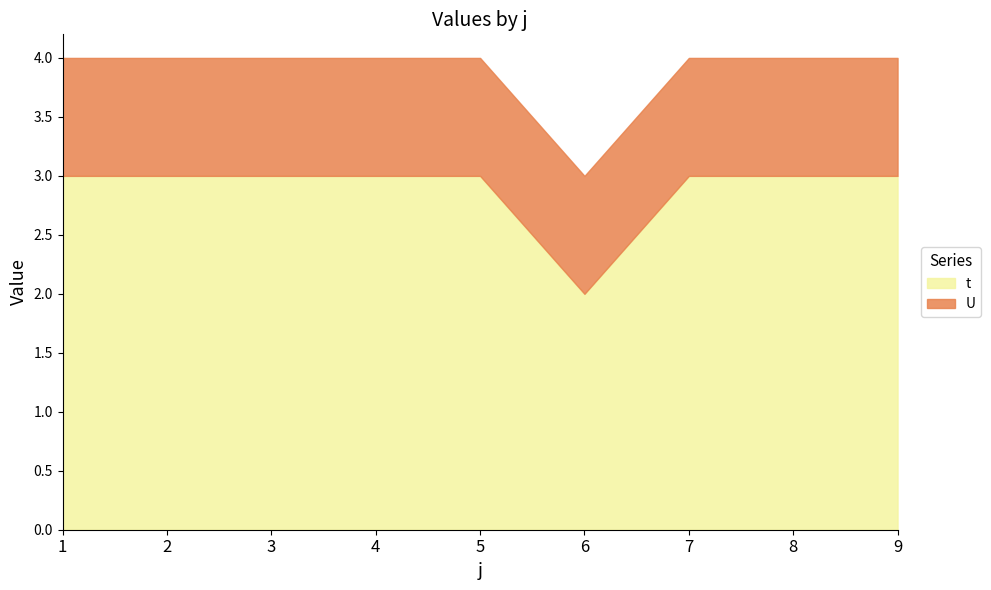

What is the value of the U point at the 9th from the left?

1